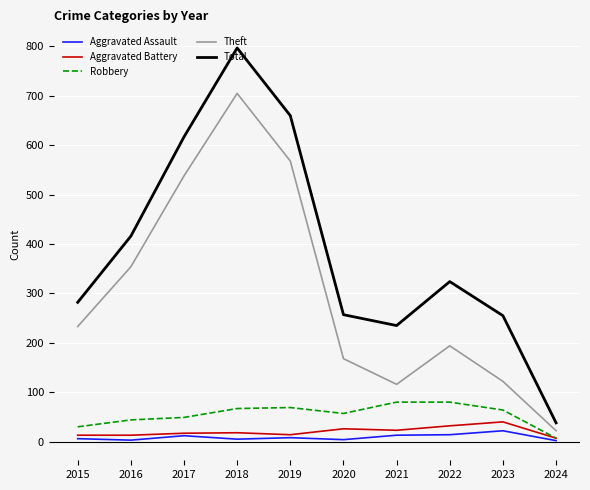

How many categories are shown in the chart?

10